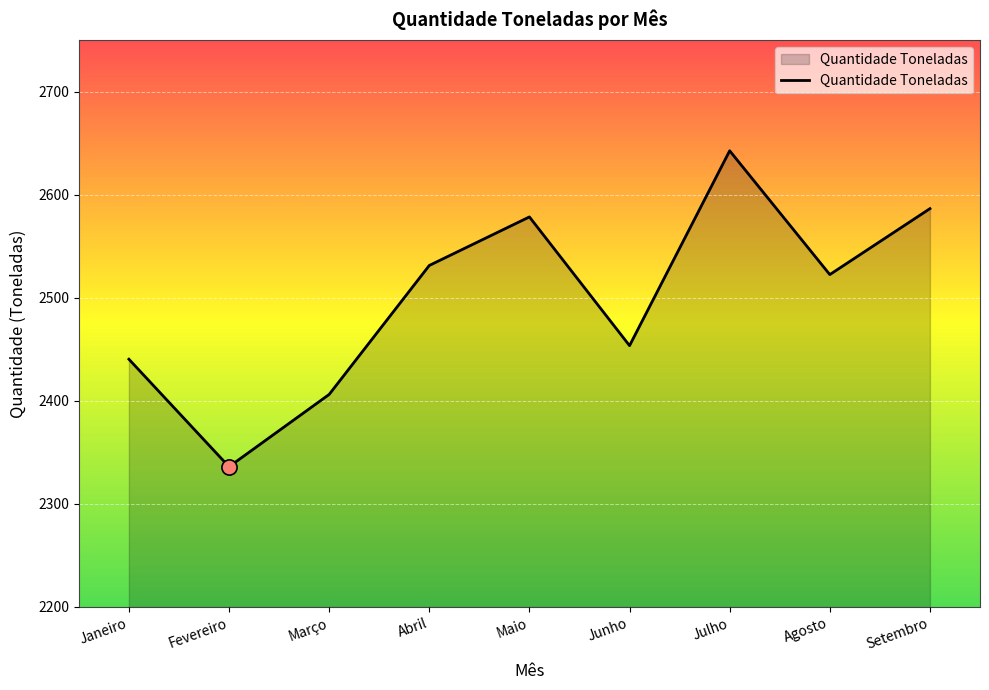

Which has a higher value, Julho or Agosto?

Julho